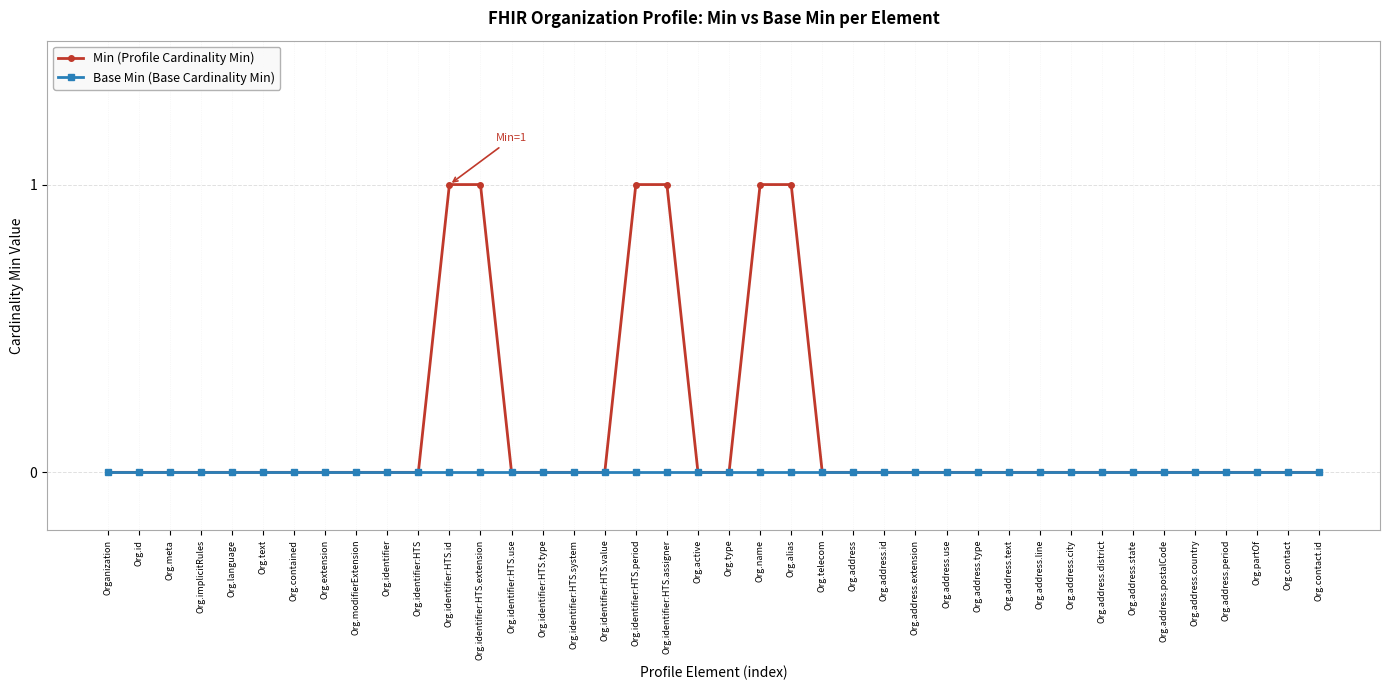

True or false: Min (Profile Cardinality Min) has a value of 2 at Org.identifier:HTS.id.

False